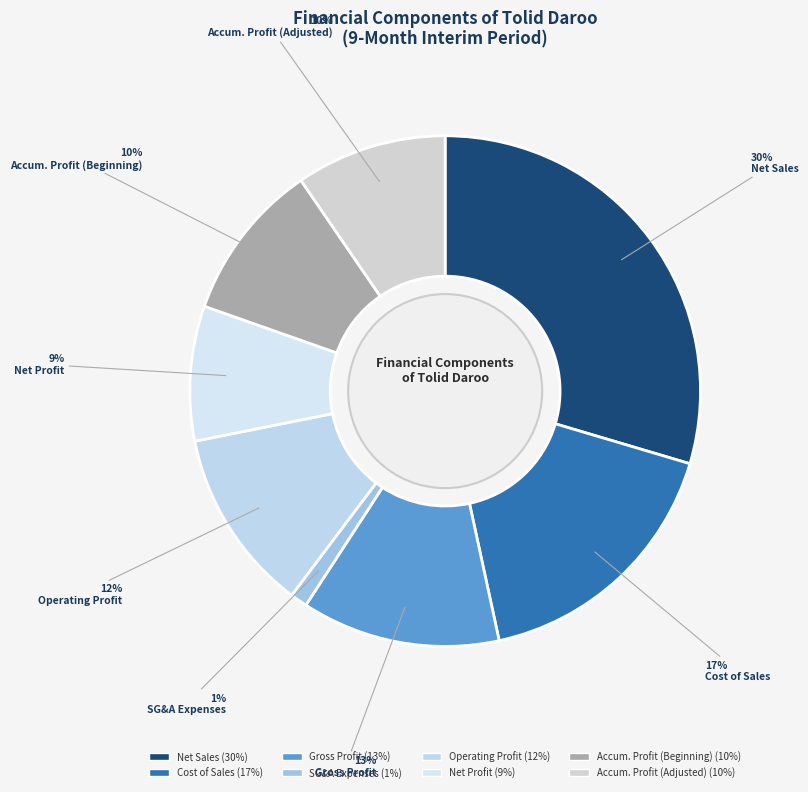

Count the number of slices in the pie.

8